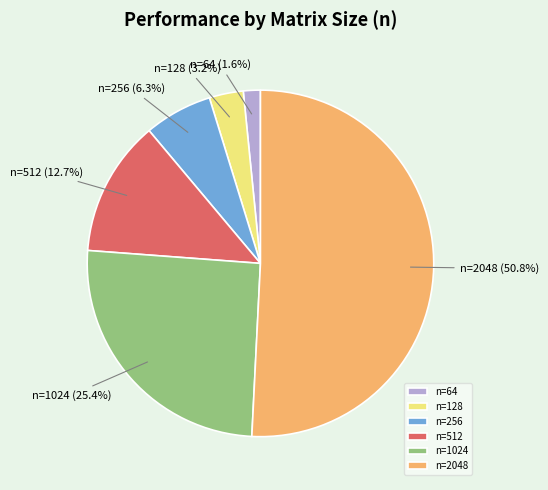

Rank the categories by value from highest to lowest.

n=2048, n=1024, n=512, n=256, n=128, n=64